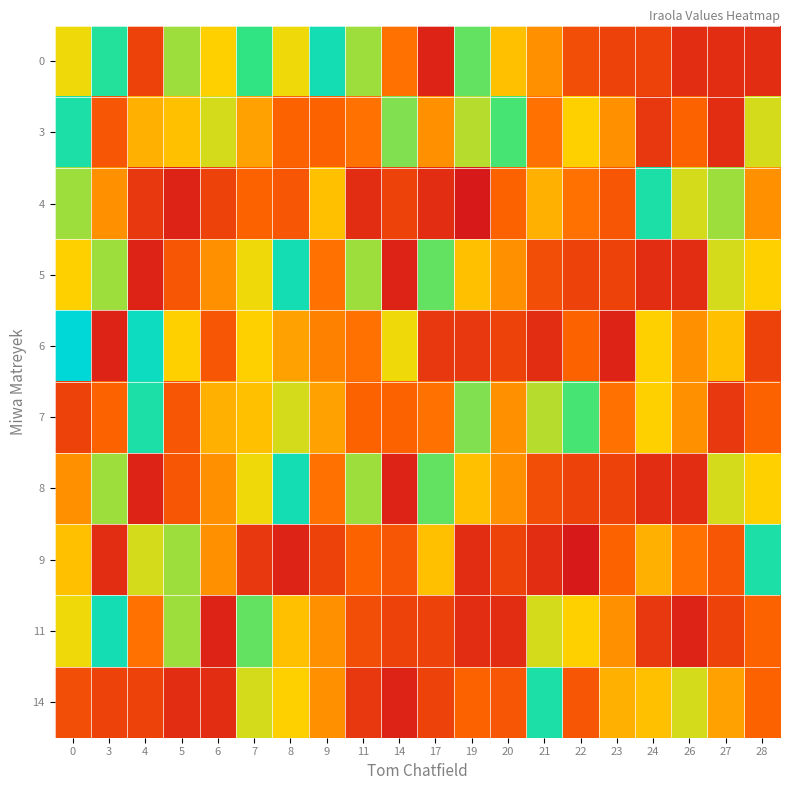

List the series in order of their peak value, highest first.

6, 0, 5, 8, 11, 3, 4, 7, 9, 14